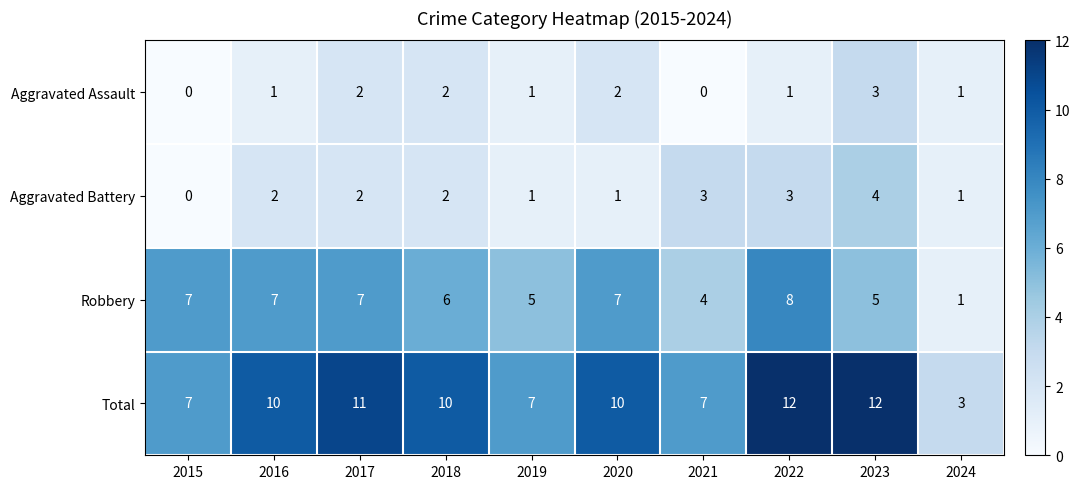

Which category has the highest value in the Aggravated Battery series?

2023